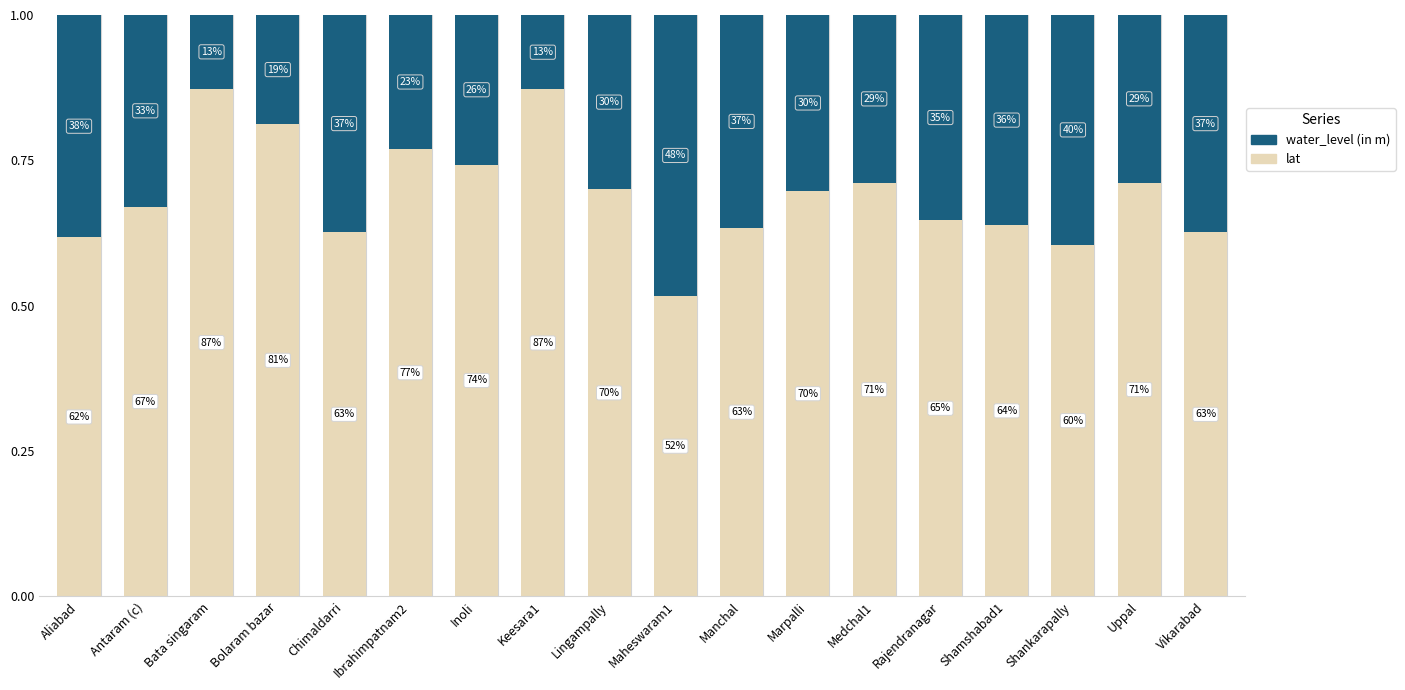

What are all the series names shown in the legend?

water_level (in m), lat